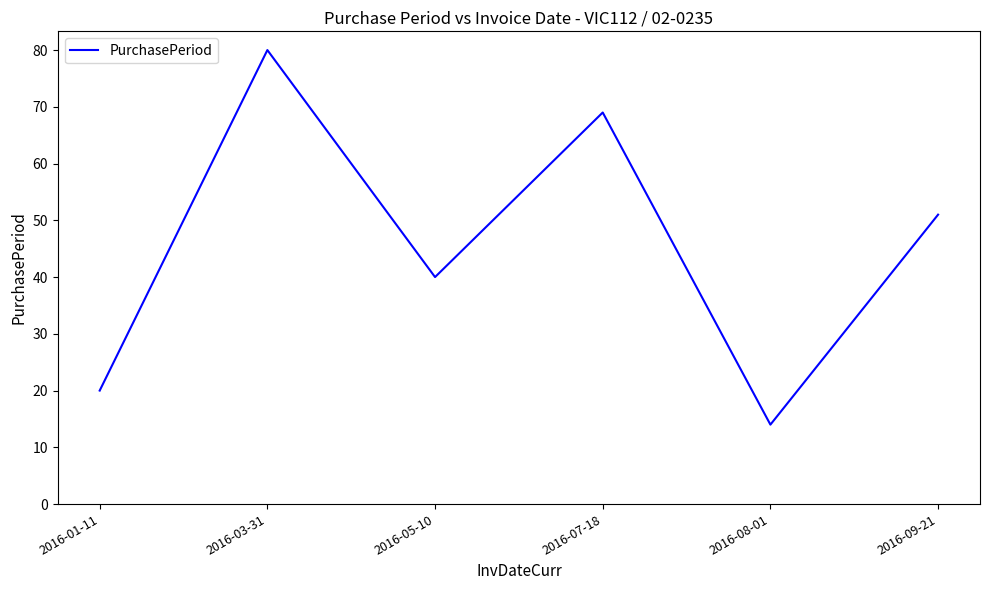

Reading left to right, transcribe all the data shown in this chart.

20	80	40	69	14	51